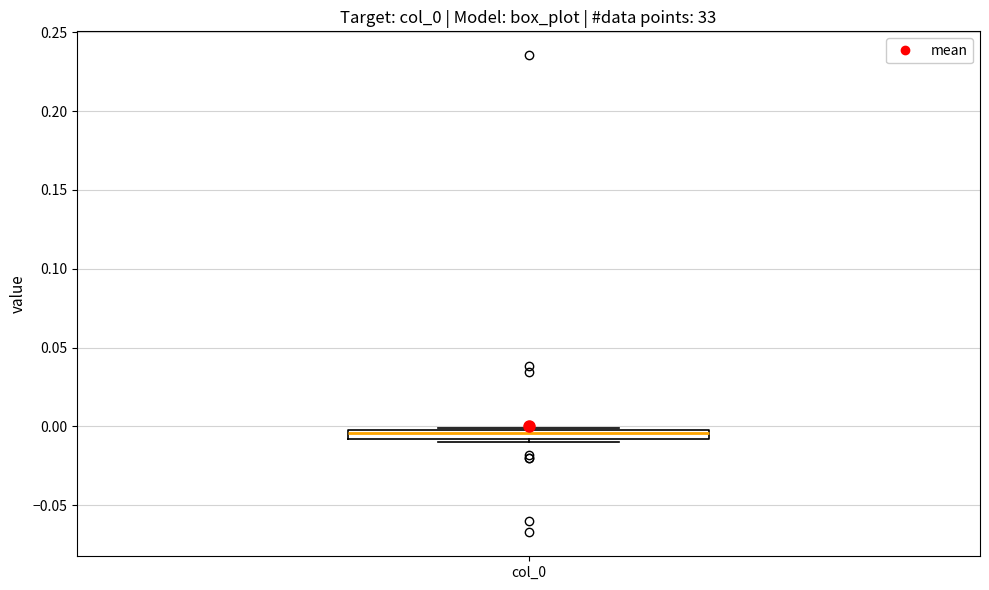

Where is the lower edge of the box for col_0 on the y-axis? The values are not printed on the chart, so give them approximately, as read against the axis.

-0.010